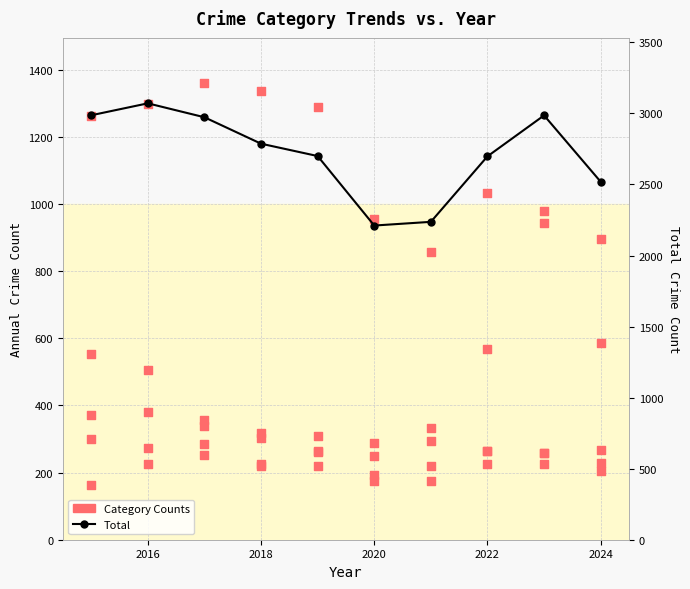

Which series reaches the minimum Y coordinate?

Aggravated Assault